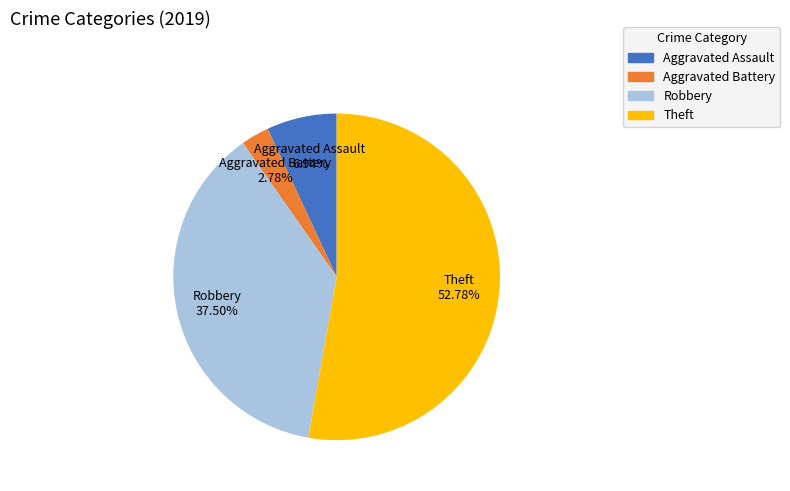

True or false: Aggravated Battery accounts for 10% of the total.

False